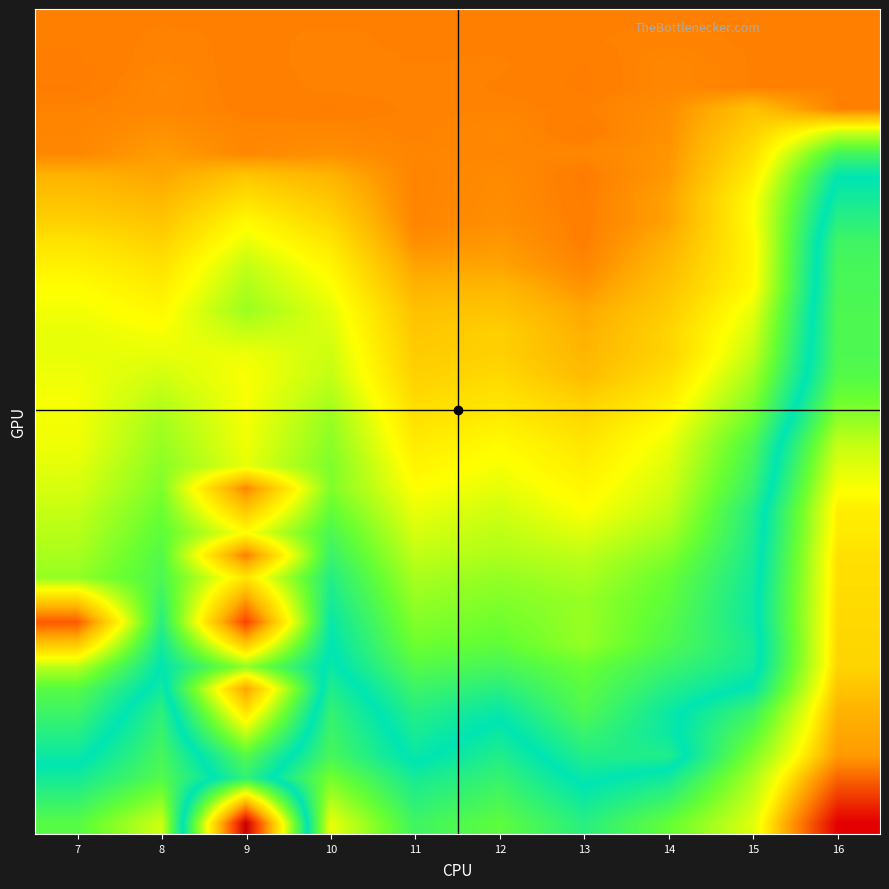

At how many categories does at least one series exceed 1?

10